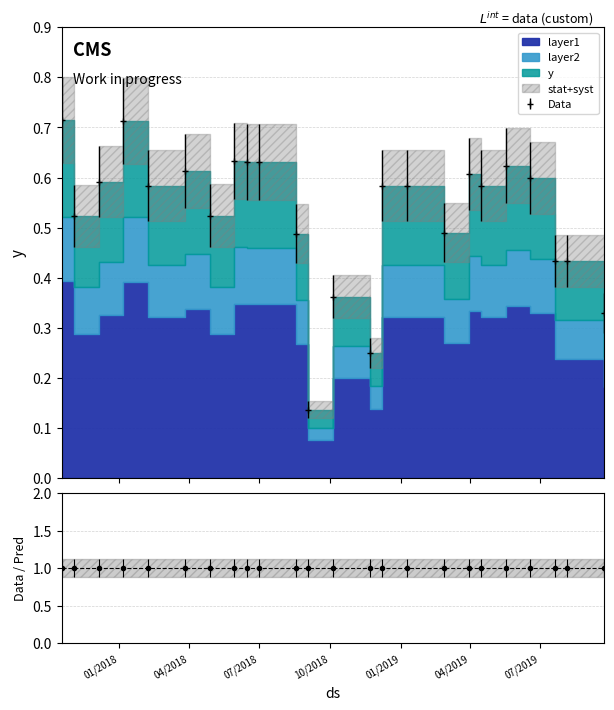

Rank the categories by value from lowest to highest.

9/3/2018, 11/22/2018, 9/22/2019, 10/5/2018, 8/5/2019, 7/20/2019, 8/18/2018, 2/26/2019, 11/3/2017, 4/28/2018, 2/7/2018, 12/8/2018, 1/9/2019, 4/15/2019, 12/5/2017, 6/18/2019, 3/30/2019, 3/27/2018, 5/17/2019, 6/15/2018, 7/1/2018, 5/30/2018, 1/6/2018, 10/18/2017